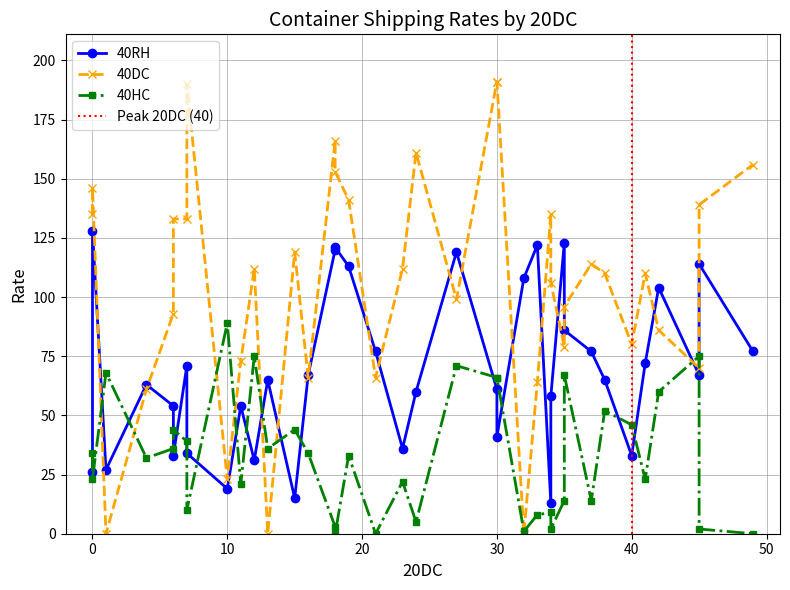

At which category does the chart reach its minimum across all series?

13